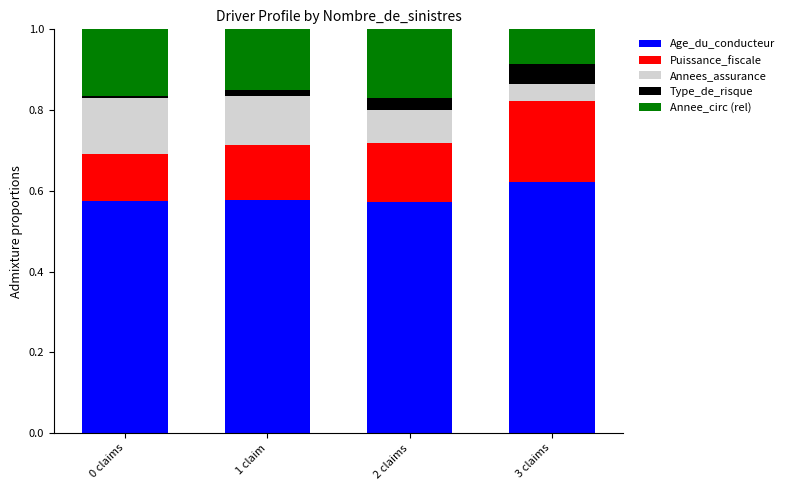

What is the sum of all Age_du_conducteur values?

2.3